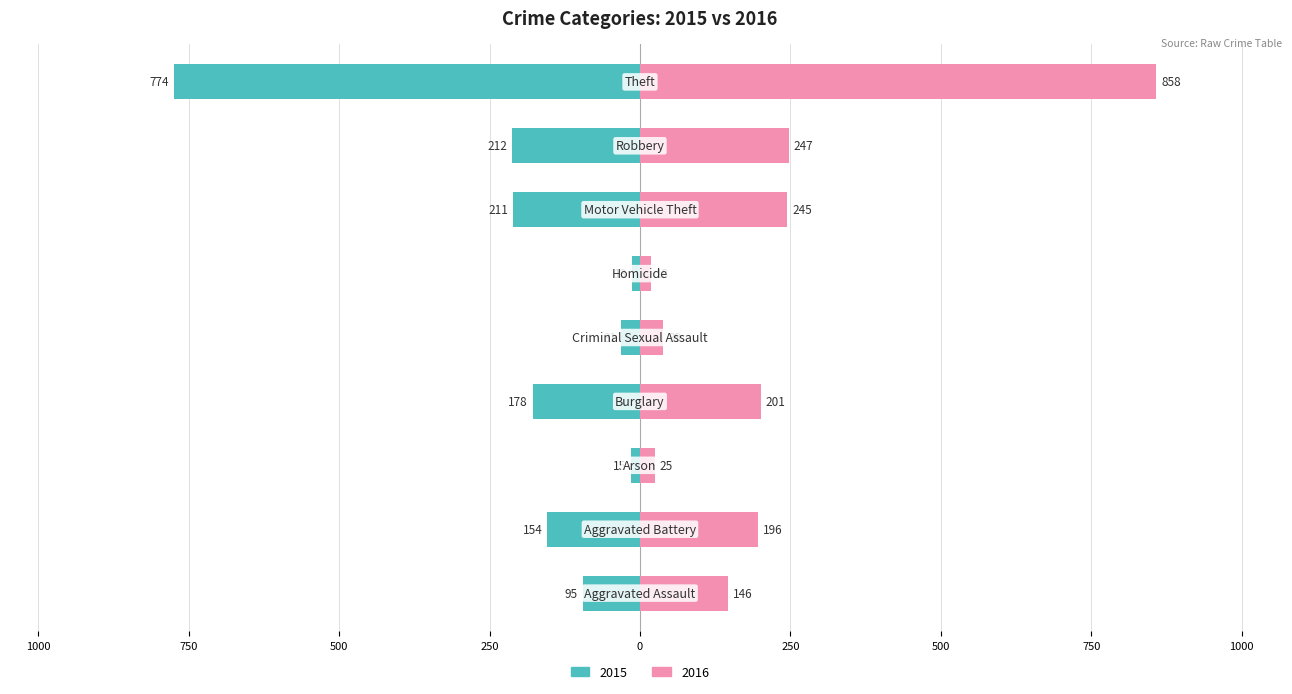

At which category is the sum across all series the highest?

Theft